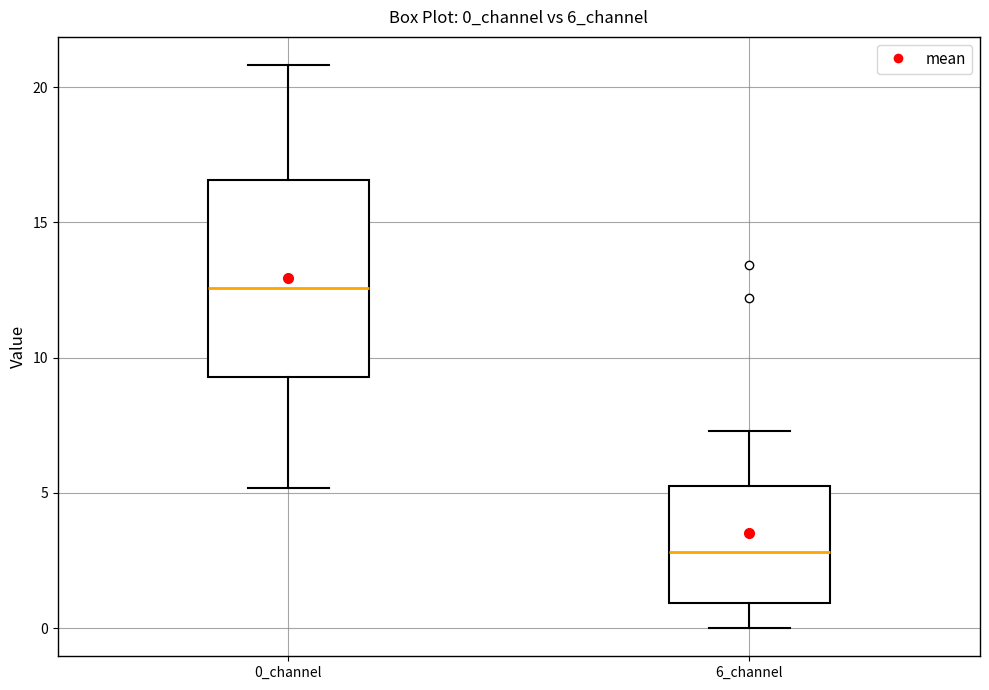

Reading left to right, read every box against the y-axis: the position of its median line, the range the box covers, and the ends of its whiskers. The values are not printed on the chart, so give them approximately, as read against the axis.

0_channel: median 12.5, box 9.5 to 16.5, whiskers 5.0 to 21.0
6_channel: median 3.0, box 1.0 to 5.0, whiskers 0.0 to 7.5